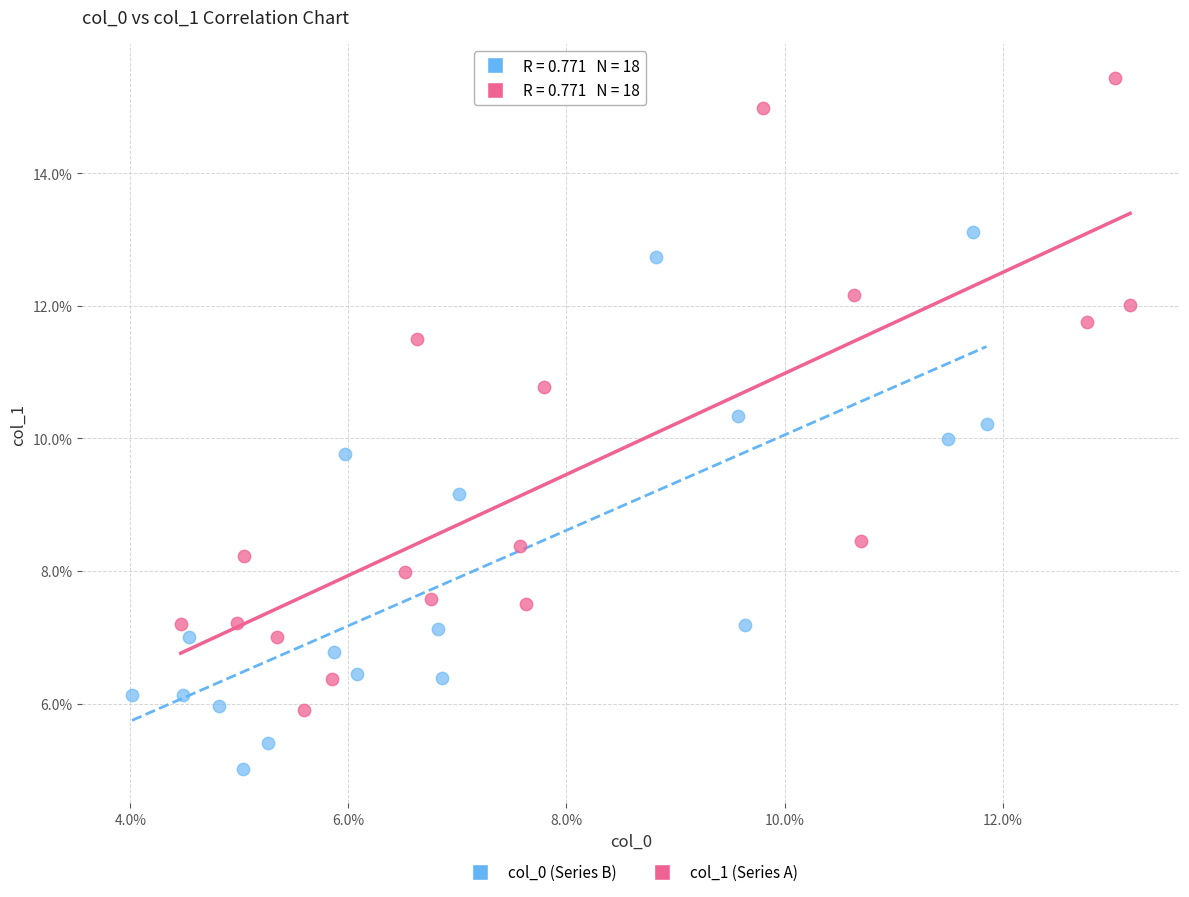

What are all the series names shown in the legend?

col_0 (Series B), col_1 (Series A)